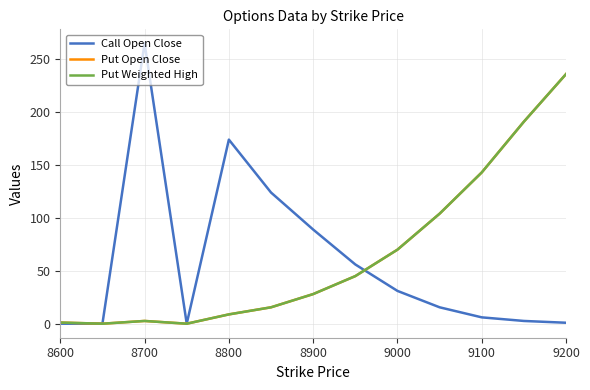

Is this an area chart (filled region under the line)?

No